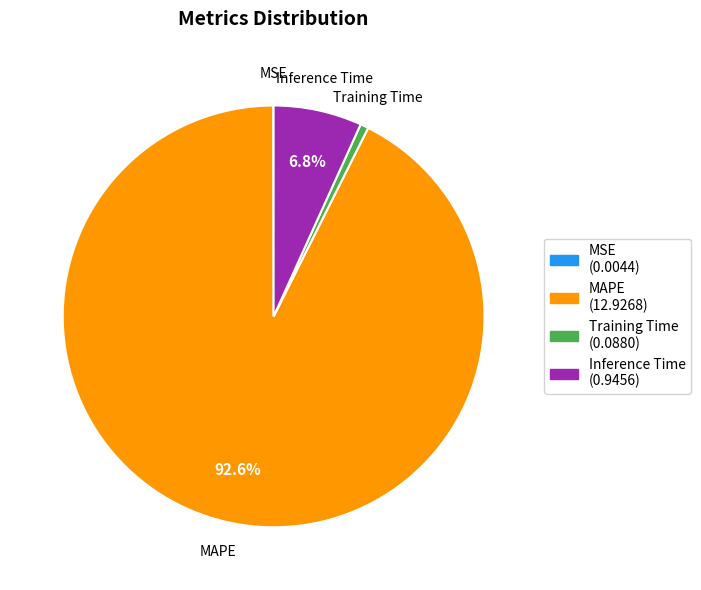

Does any single category account for the majority?

Yes